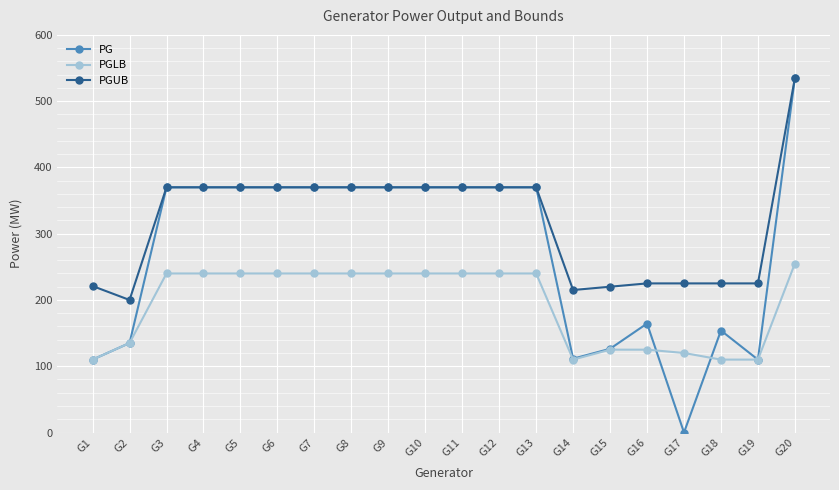

At how many categories does at least one series exceed 84?

20